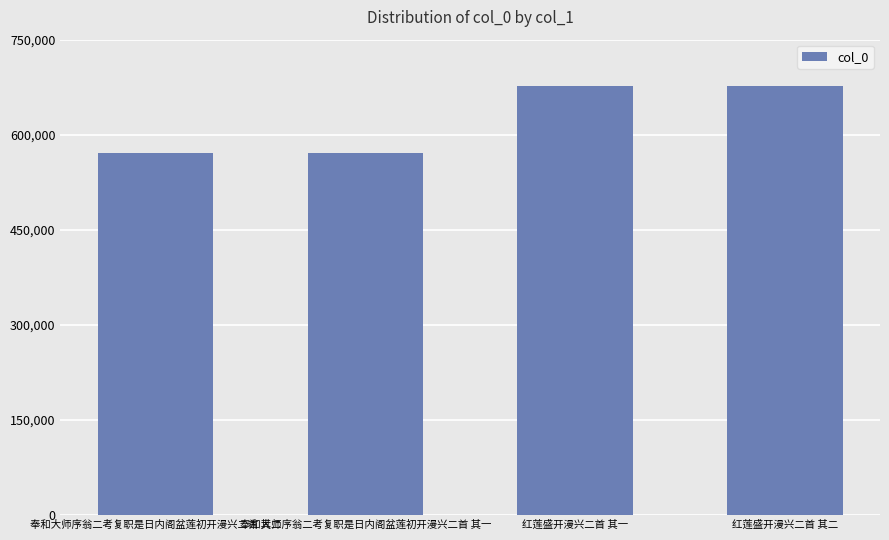

True or false: the data shows 220362 at 红莲盛开漫兴二首 其二.

False